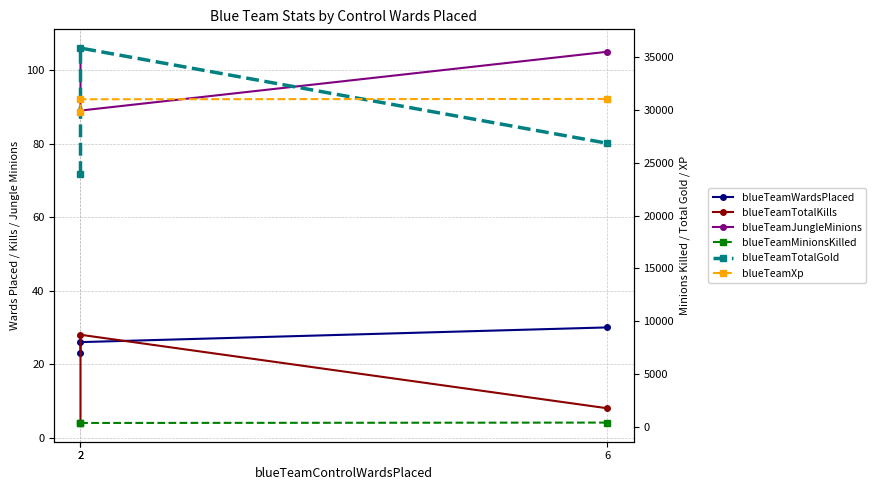

The blueTeamTotalGold series shows 26841 at 6. True or false?

True